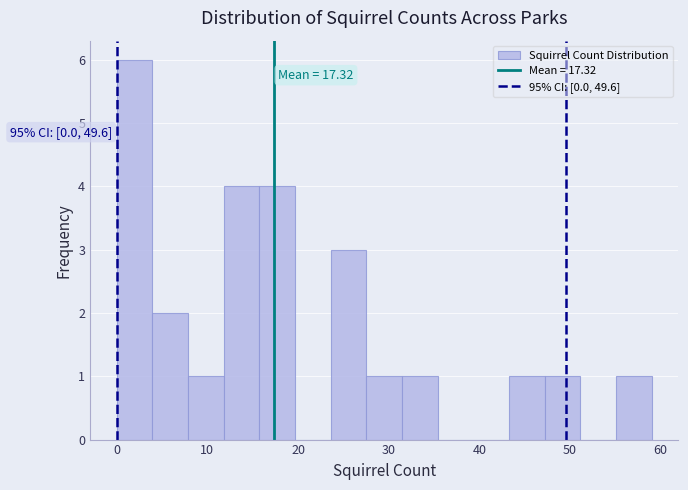

Around what value on the x-axis is the tallest bar? Give the approximate position of its centre, as read against the axis.

2